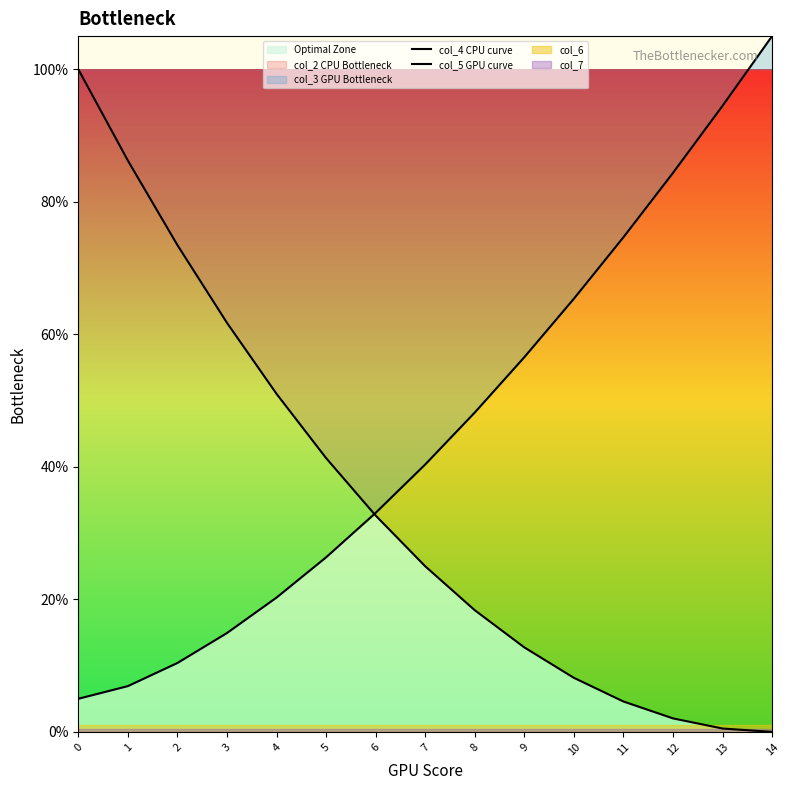

What is the difference between the maximum and second lowest values in the col_5 GPU curve series?

1.0